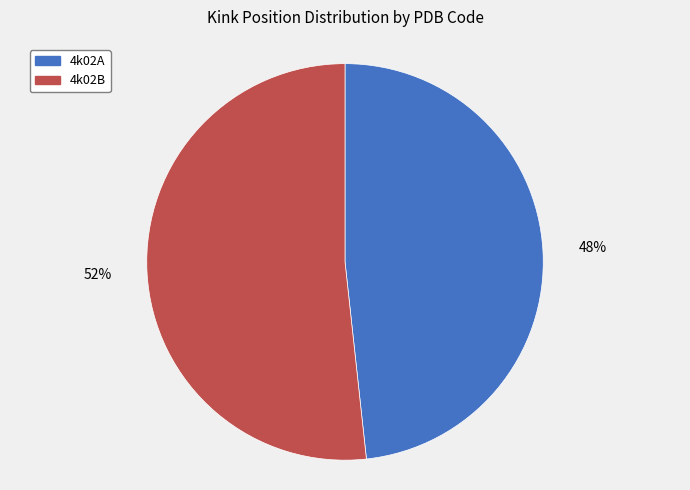

Is it true that 4k02B is 52% of the pie?

True